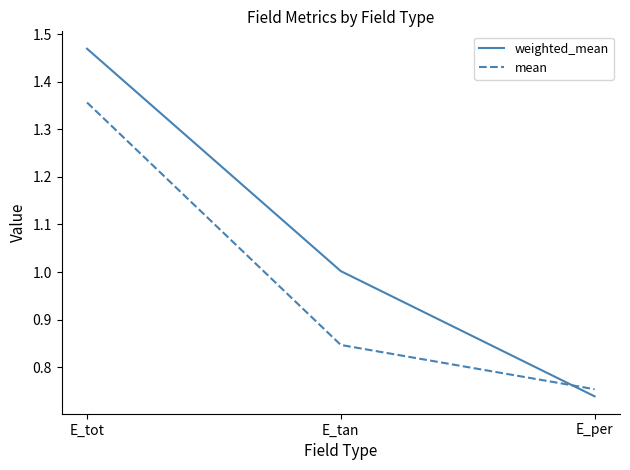

What position from the left is E_tot?

1